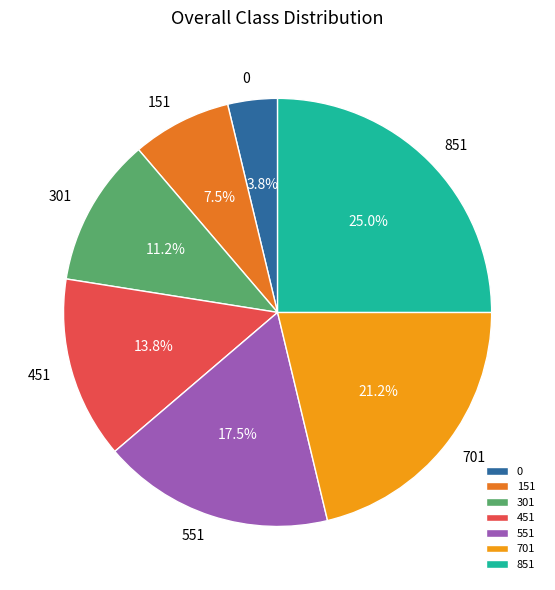

True or false: 551 accounts for 4% of the total.

False